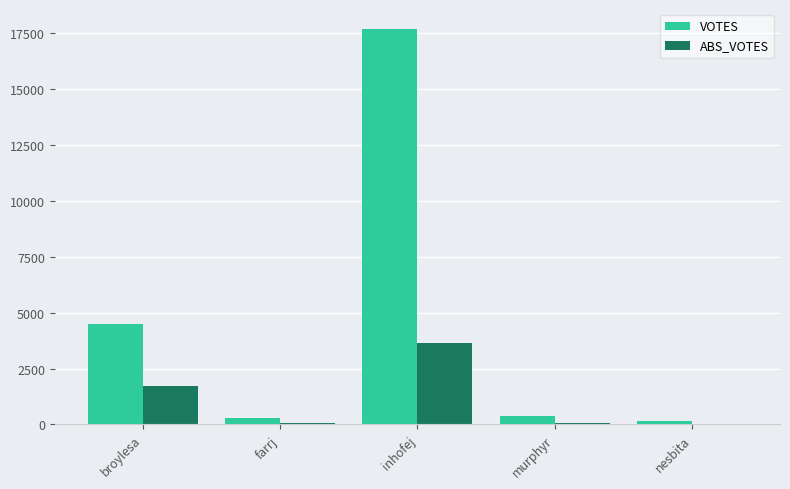

Which series has the largest range (max minus min)?

VOTES